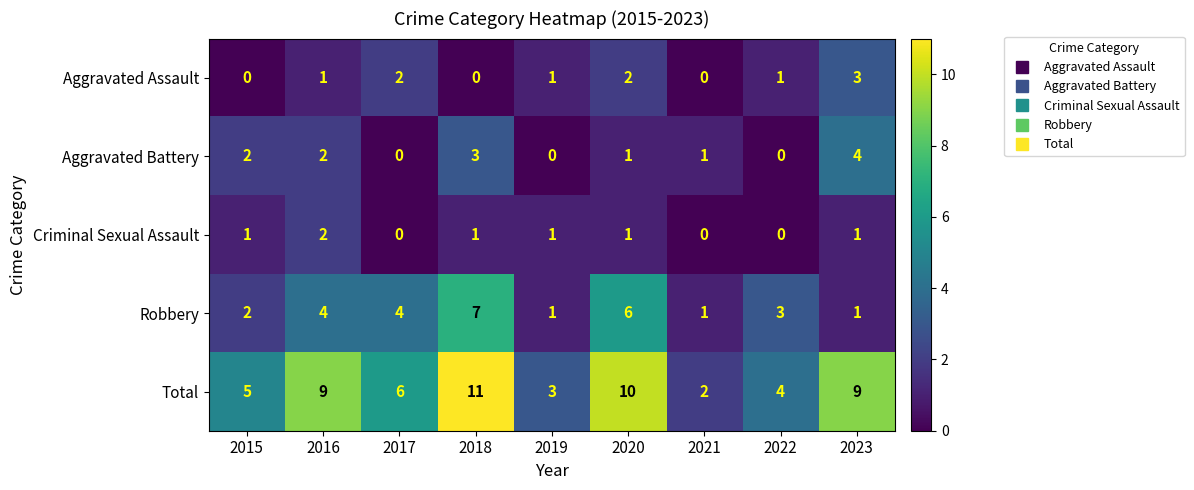

Which label corresponds to the largest value in the chart?

2018